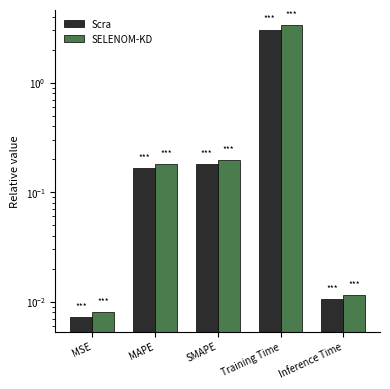

Which series has the largest range (max minus min)?

SELENOM-KD